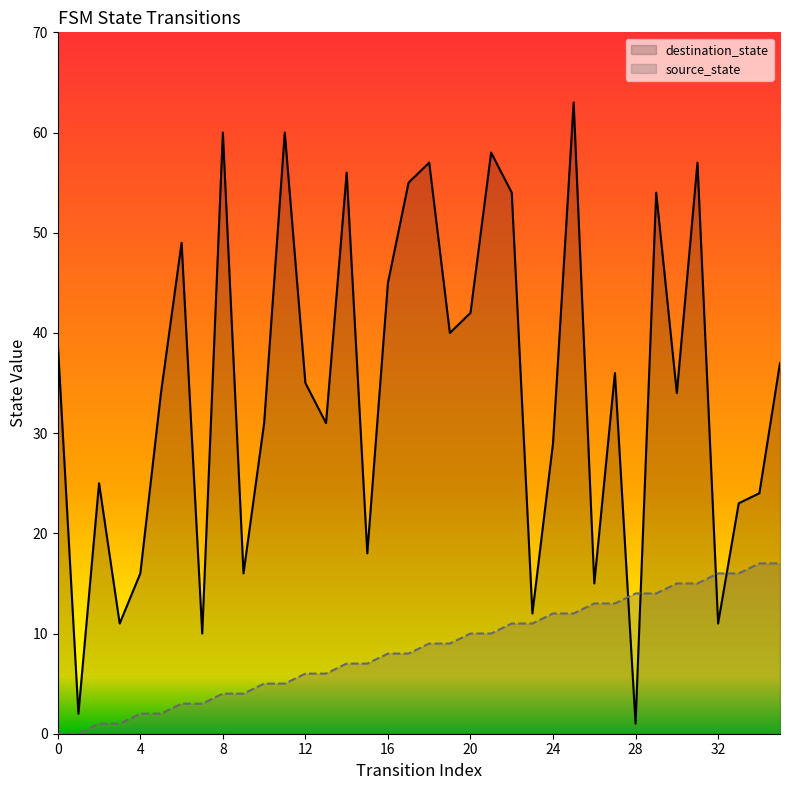

Which series has the largest range (max minus min)?

destination_state